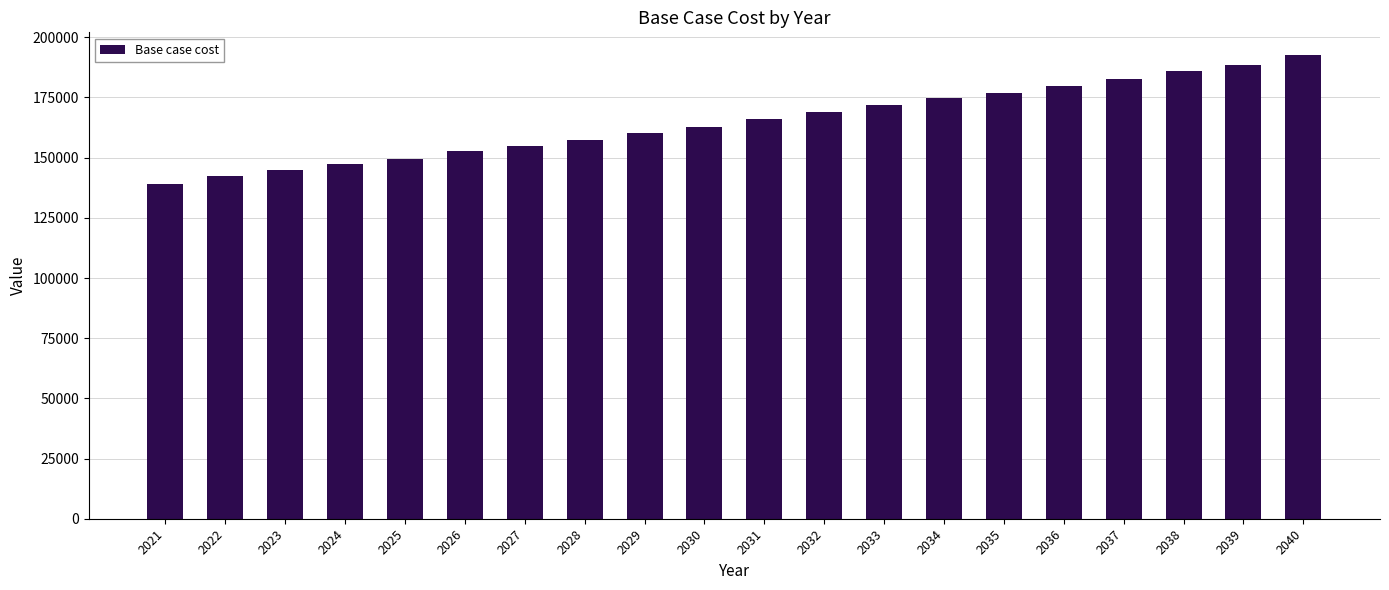

What is the sum of all values?

3299298.8